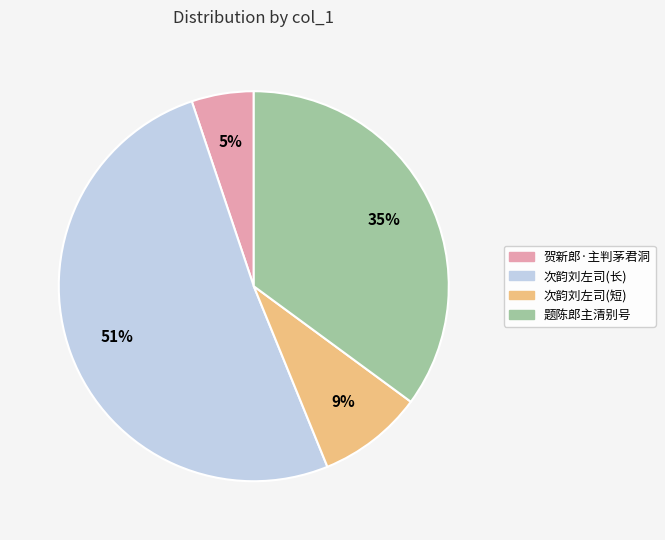

Is there any slice that represents more than half of the pie?

Yes